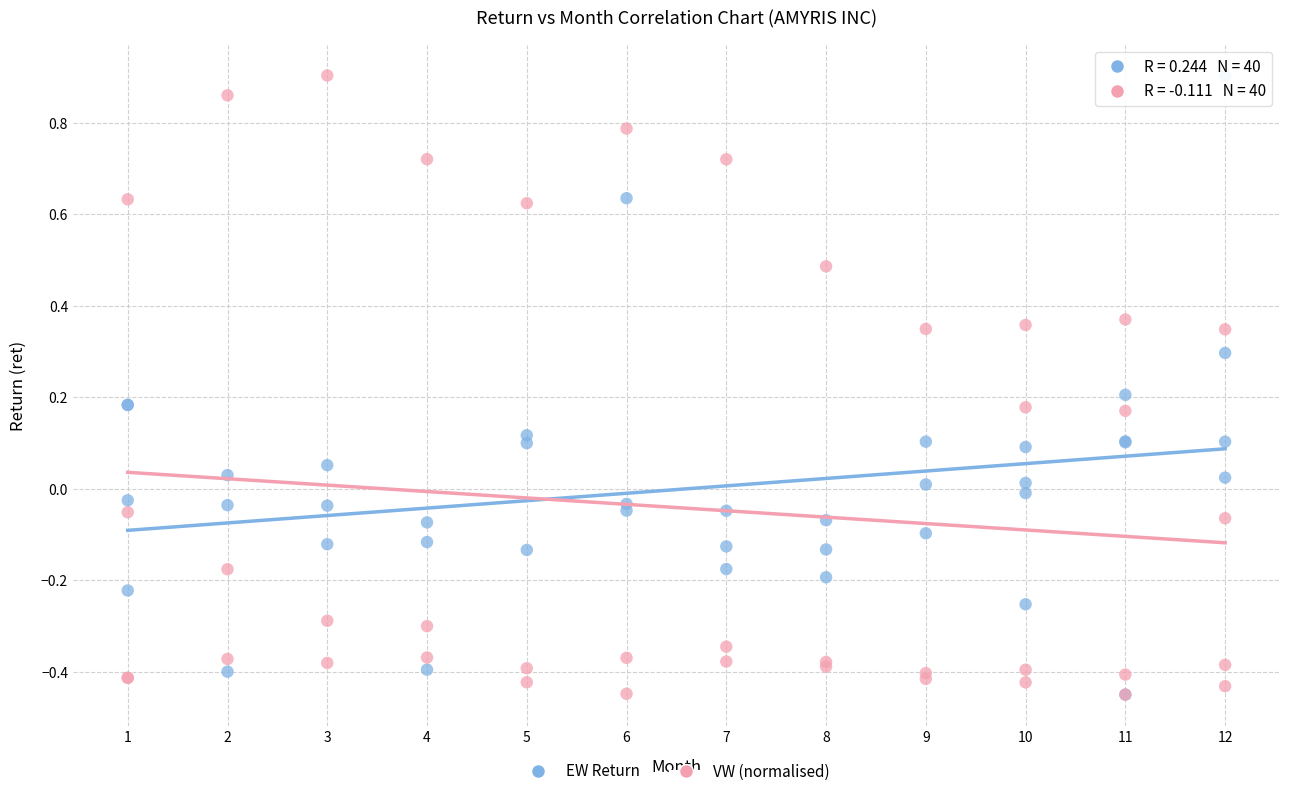

What are all the series names shown in the legend?

EW Return, VW (normalised)